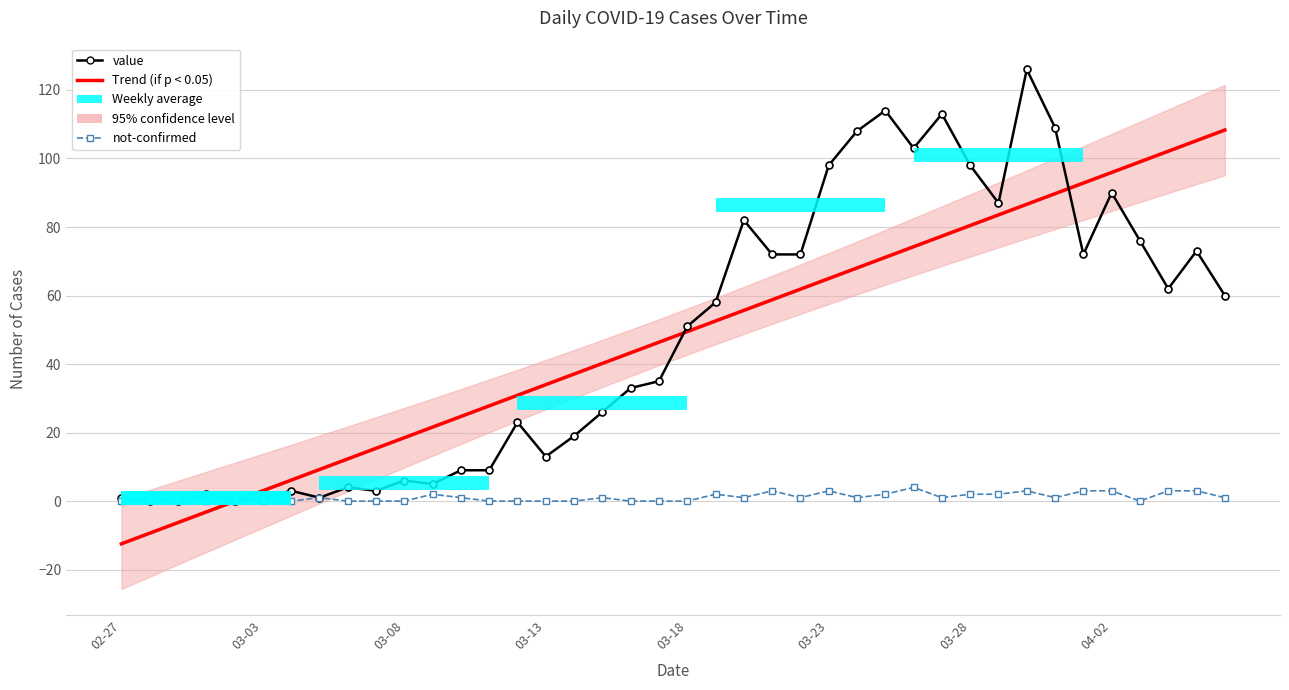

Rank the categories by value value from lowest to highest.

2020-02-28, 2020-02-29, 2020-03-02, 2020-02-27, 2020-03-03, 2020-03-05, 2020-03-01, 2020-03-04, 2020-03-07, 2020-03-06, 2020-03-09, 2020-03-08, 2020-03-10, 2020-03-11, 2020-03-13, 2020-03-14, 2020-03-12, 2020-03-15, 2020-03-16, 2020-03-17, 2020-03-18, 2020-03-19, 2020-04-06, 2020-04-04, 2020-03-21, 2020-03-22, 2020-04-01, 2020-04-05, 2020-04-03, 2020-03-20, 2020-03-29, 2020-04-02, 2020-03-23, 2020-03-28, 2020-03-26, 2020-03-24, 2020-03-31, 2020-03-27, 2020-03-25, 2020-03-30